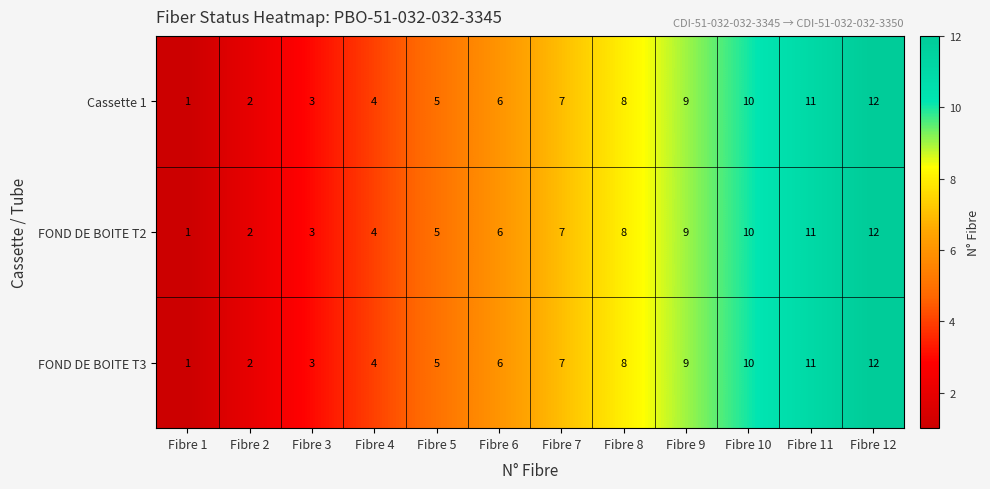

The value of Cassette 1 at Fibre 5 is 9. True or false?

False